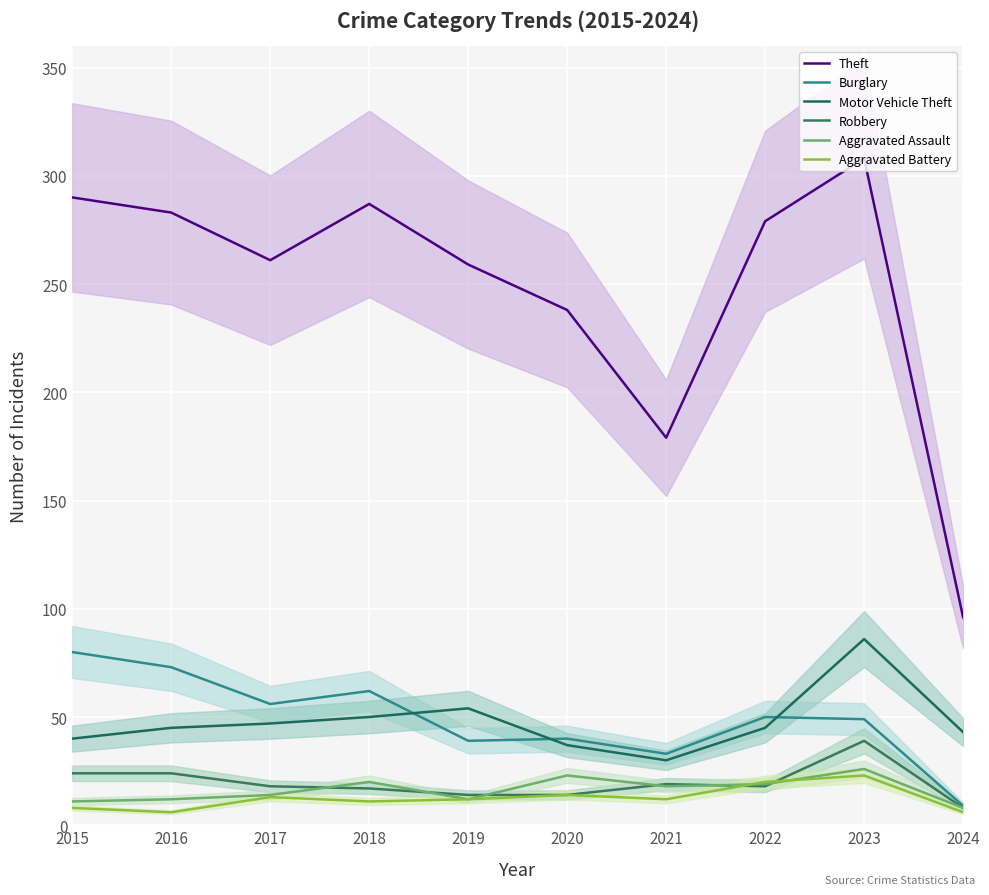

True or false: Robbery has more than 2 interior local peaks.

False